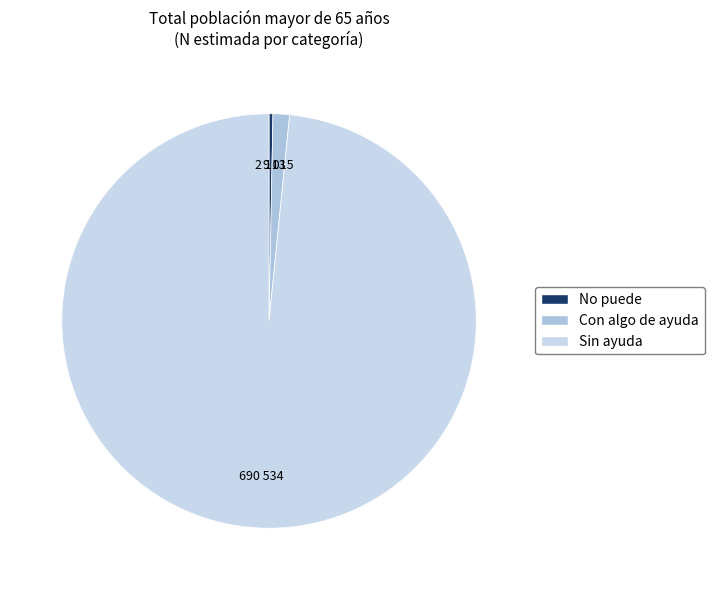

What percentage is NOT represented by No puede?

99.7%